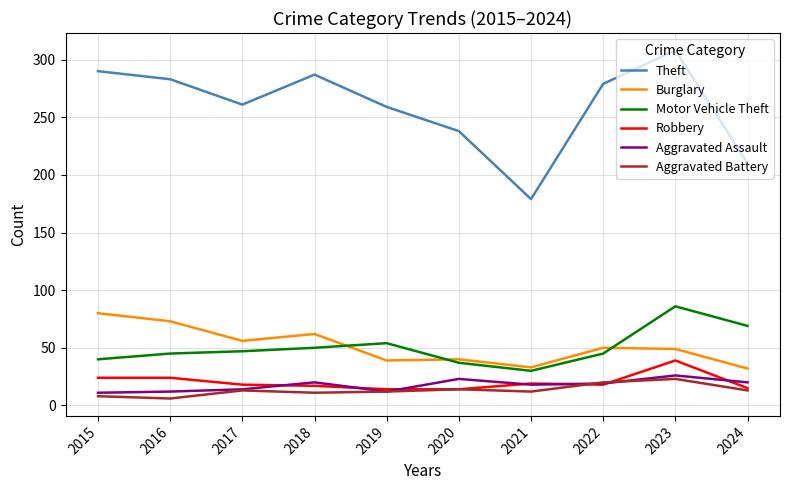

What is the difference between the highest and lowest values at 2023?

285